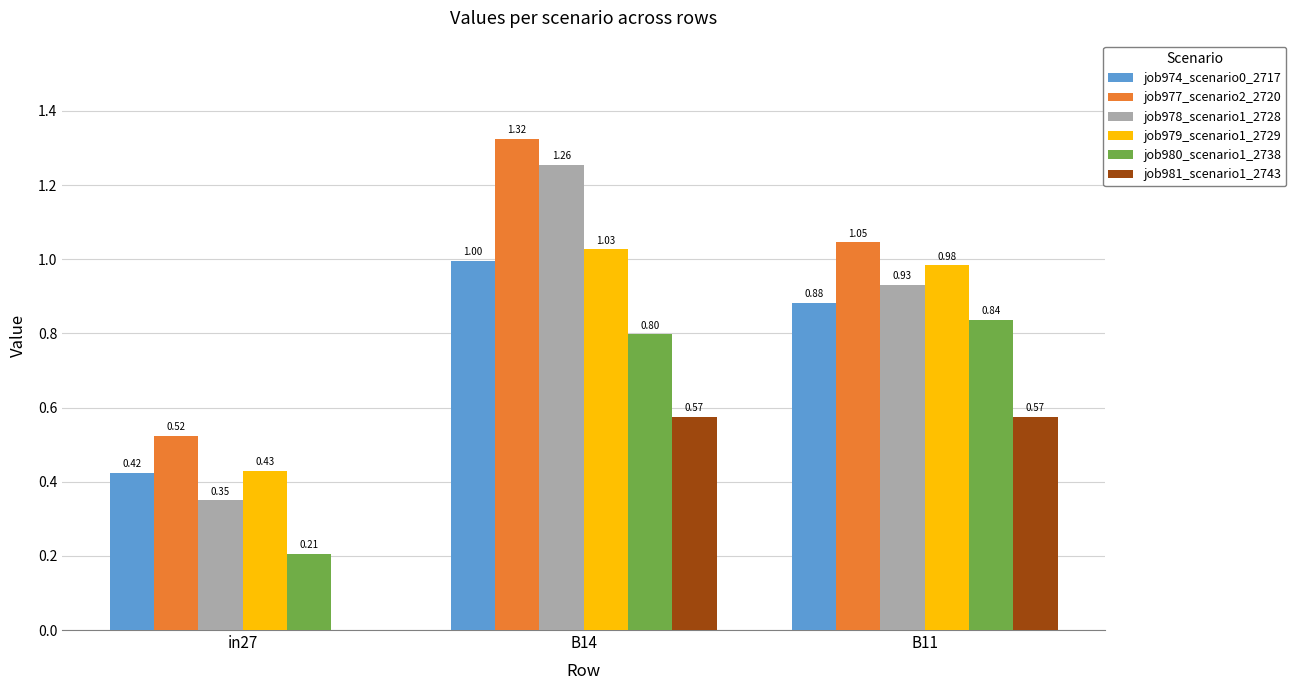

What is the total value across all series at B14?

6.0